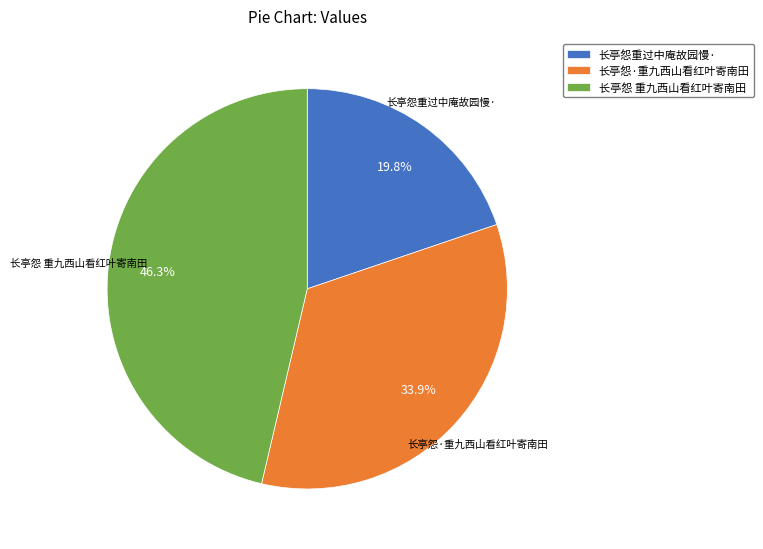

Is there a majority slice in this chart?

No